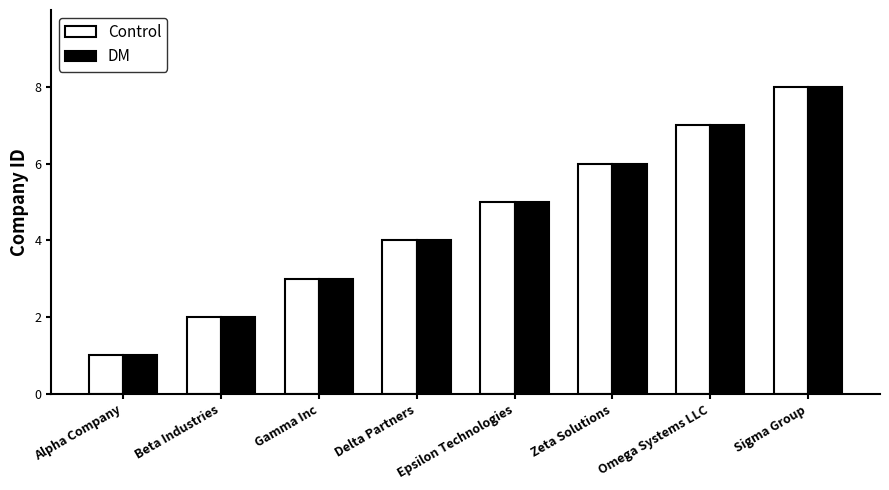

The DM series shows 1 at Epsilon Technologies. True or false?

False